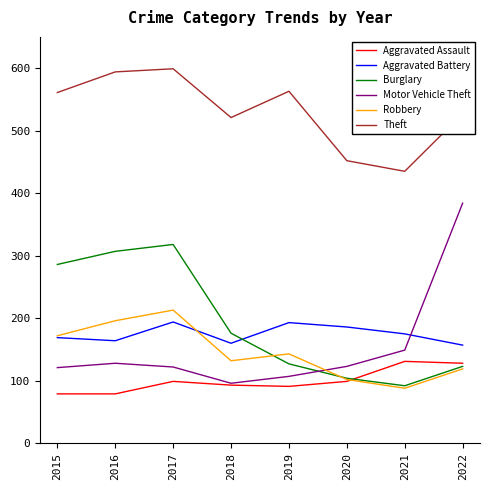

Count the Robbery values in the range 119 to 196.

5